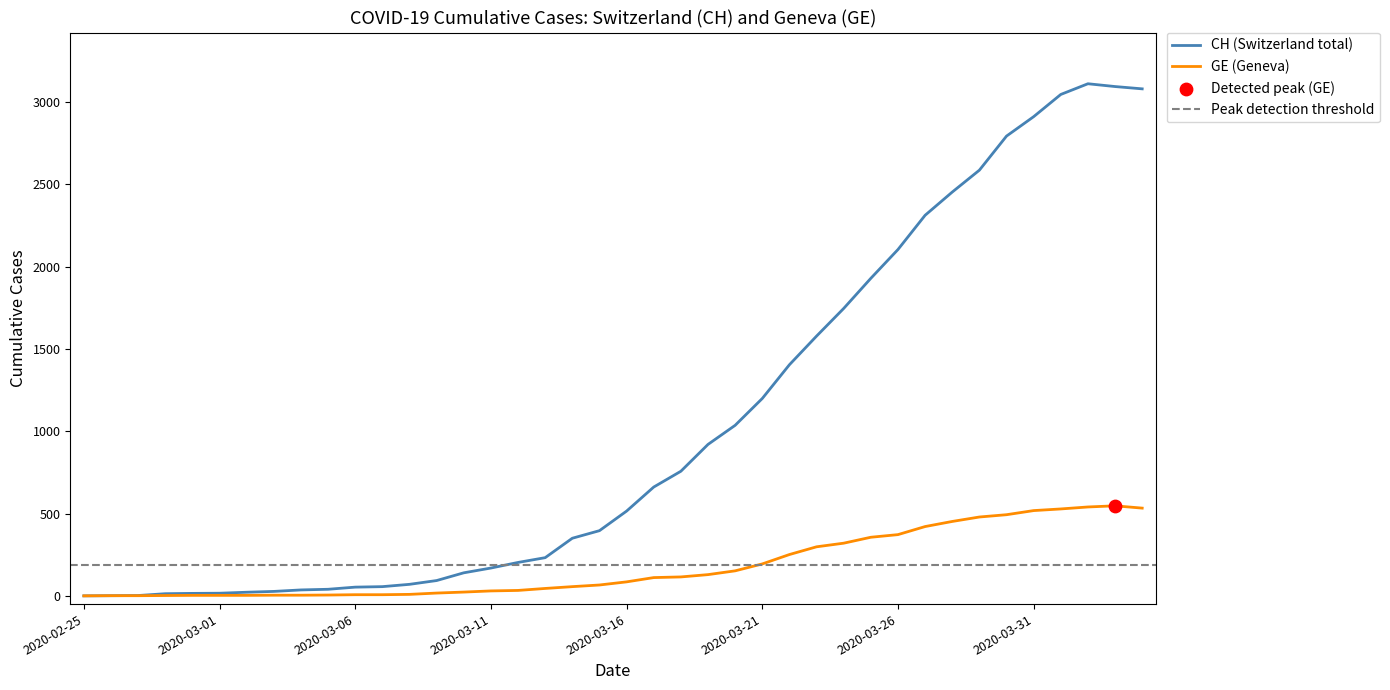

What is the maximum value for CH (Switzerland total)?

3111